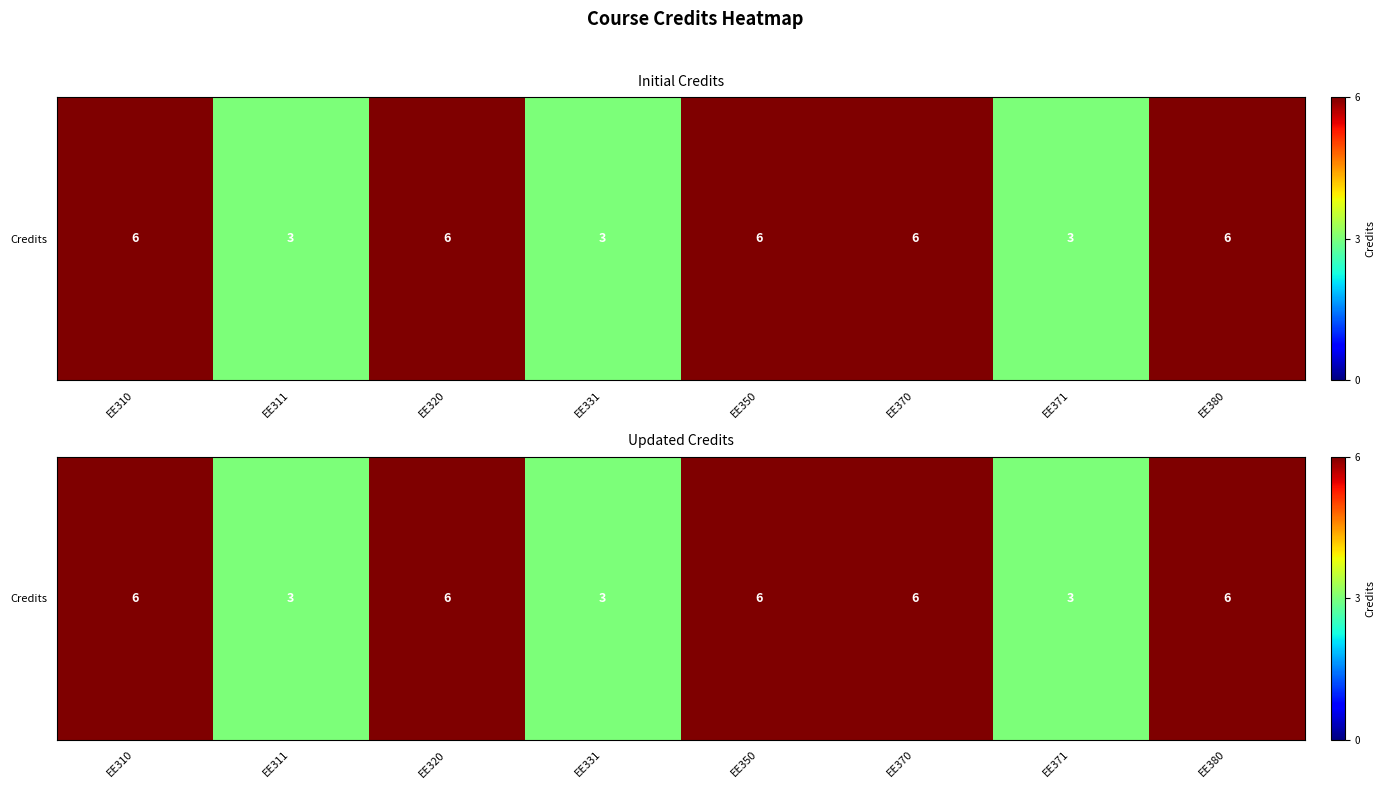

At which category does the chart reach its peak across all series?

EE310